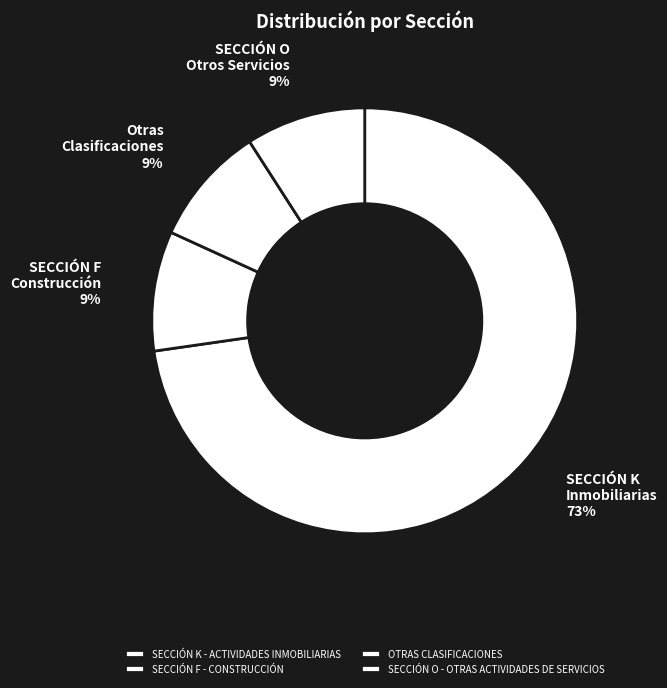

Is it true that SECCIÓN F - CONSTRUCCIÓN is 9% of the pie?

True